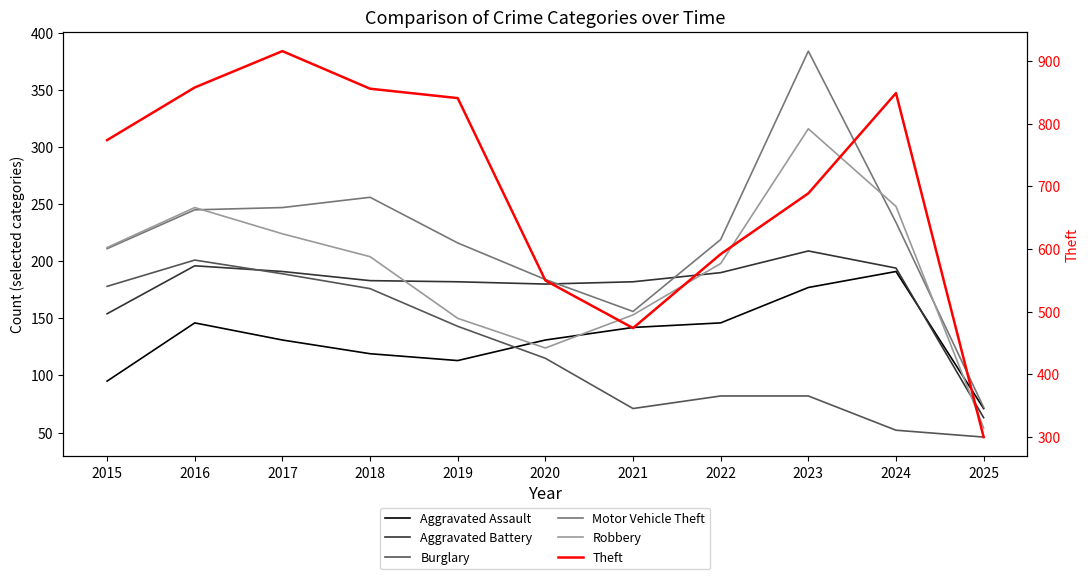

What is the value of the Theft point at the 3rd from the left?

916